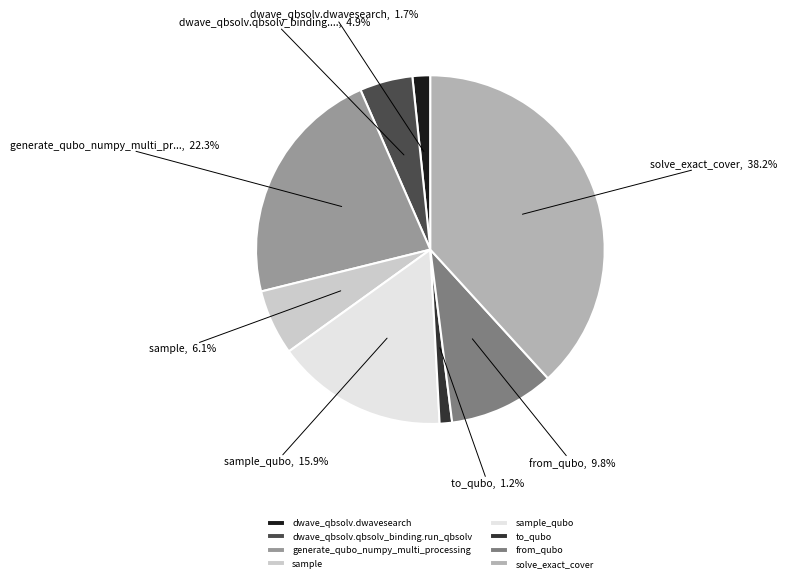

Count the number of slices in the pie.

8